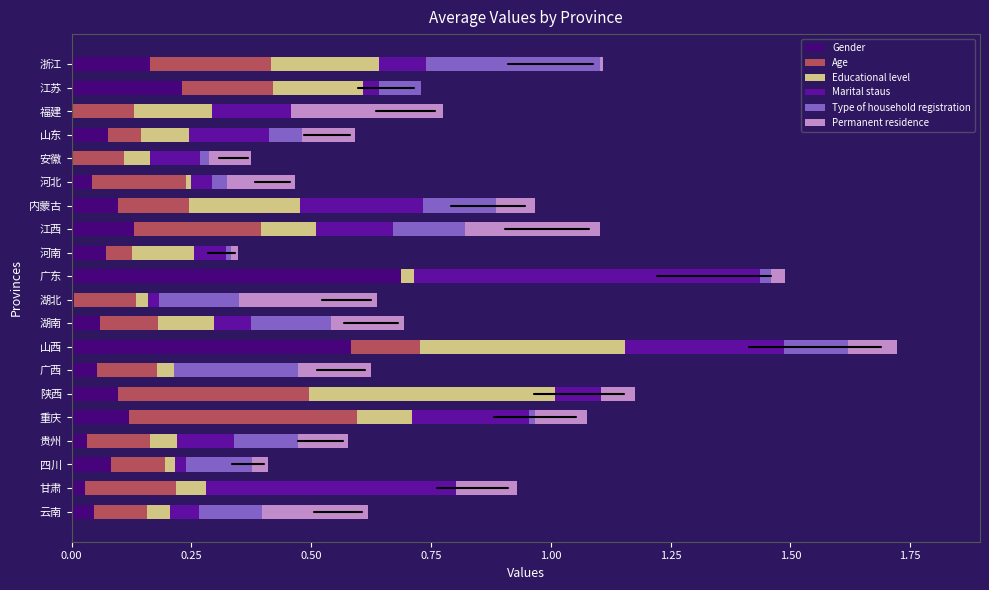

The value of Gender at 江西 is 0.2. True or false?

False